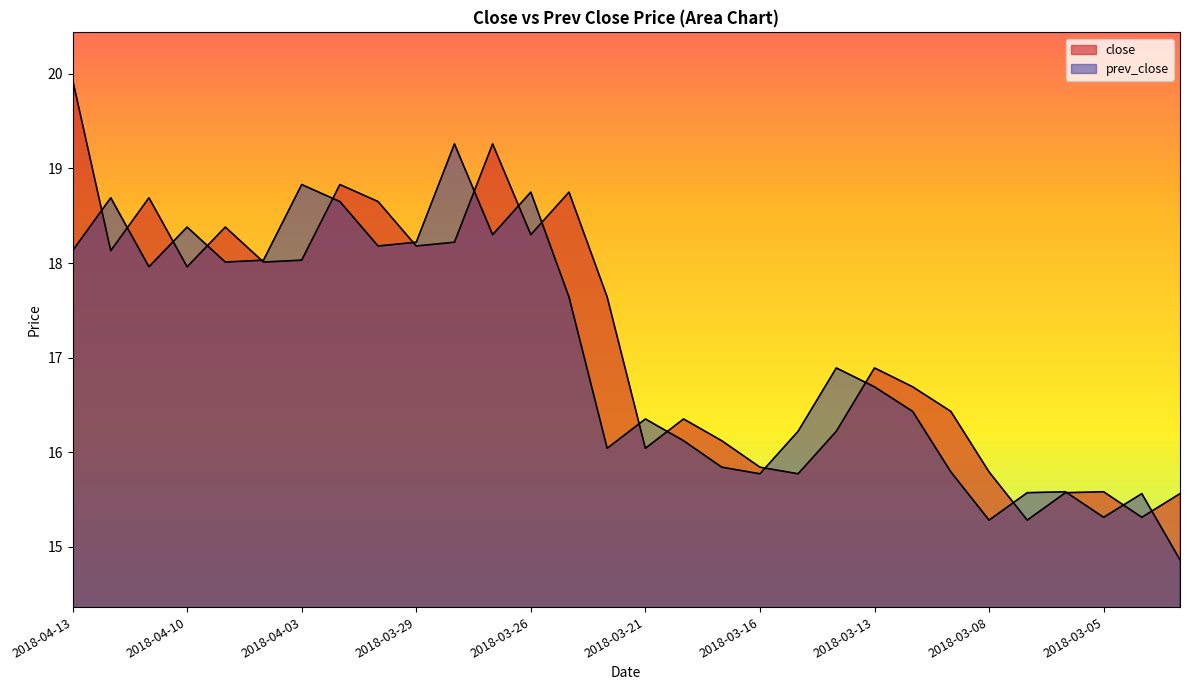

Where is close nearest to the value 17?

2018-03-13